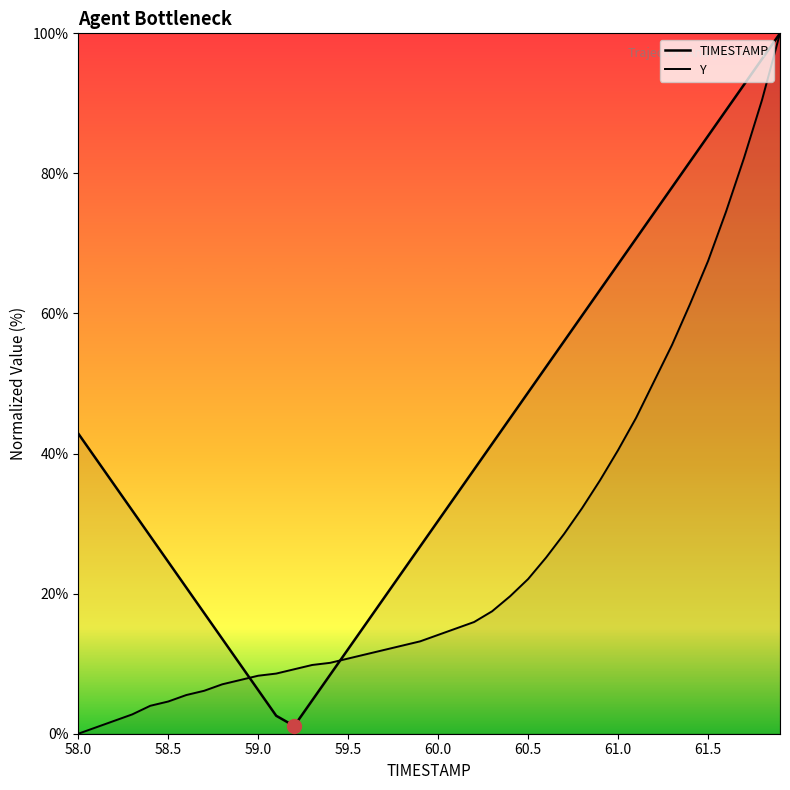

Reading right to left, transcribe all the data shown in this chart.

TIMESTAMP: 100.0	96.3	92.7	89.0	85.3	81.7	78.0	74.4	70.7	67.0	63.4	59.7	56.0	52.4	48.7	45.1	41.4	37.7	34.1	30.4	26.7	23.1	19.4	15.8	12.1	8.4	4.8	1.1	2.6	6.2	9.9	13.6	17.2	20.9	24.5	28.2	31.9	35.5	39.2	42.9
Y: 100.0	90.5	82.2	74.5	67.5	61.3	55.5	50.3	45.1	40.5	36.2	32.2	28.5	25.2	22.1	19.6	17.5	16.0	15.0	14.1	13.2	12.6	12.0	11.3	10.7	10.1	9.8	9.2	8.6	8.3	7.7	7.1	6.1	5.5	4.6	4.0	2.8	1.8	0.9	0.0